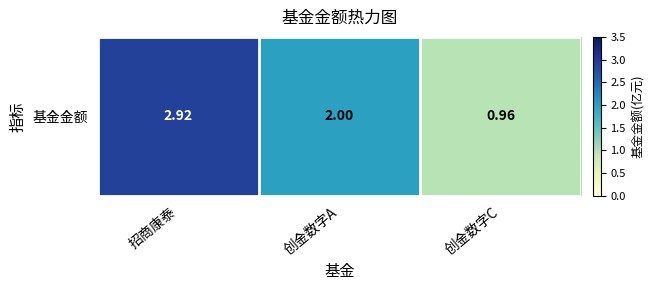

How many data points are less than 2?

1